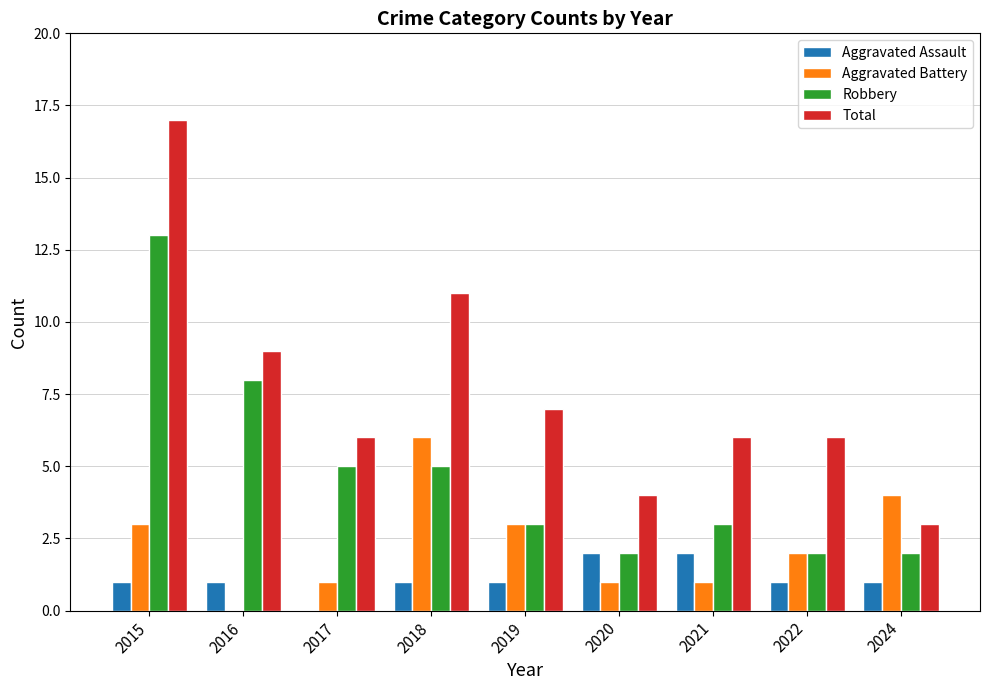

How many series are shown in this chart?

4